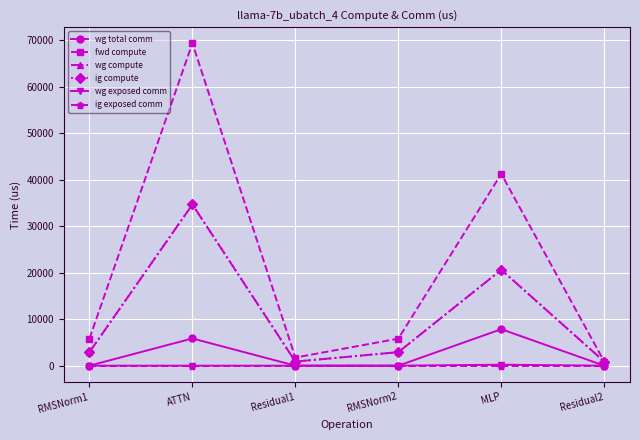

Is it true that wg compute equals 2910.7 at RMSNorm2?

True